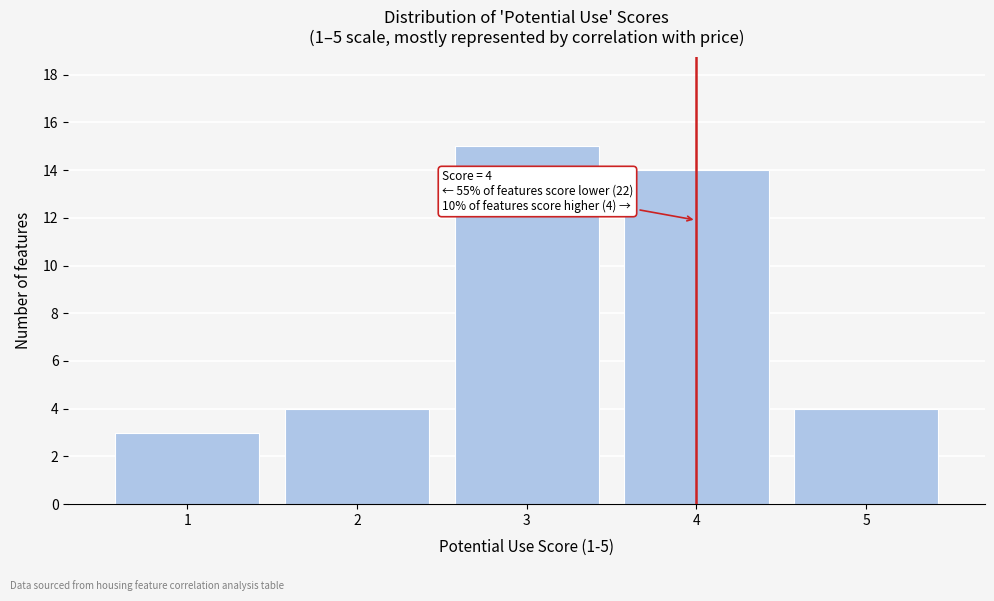

Reading right to left, transcribe all the data shown in this chart.

5=4	4=14	3=15	2=4	1=3